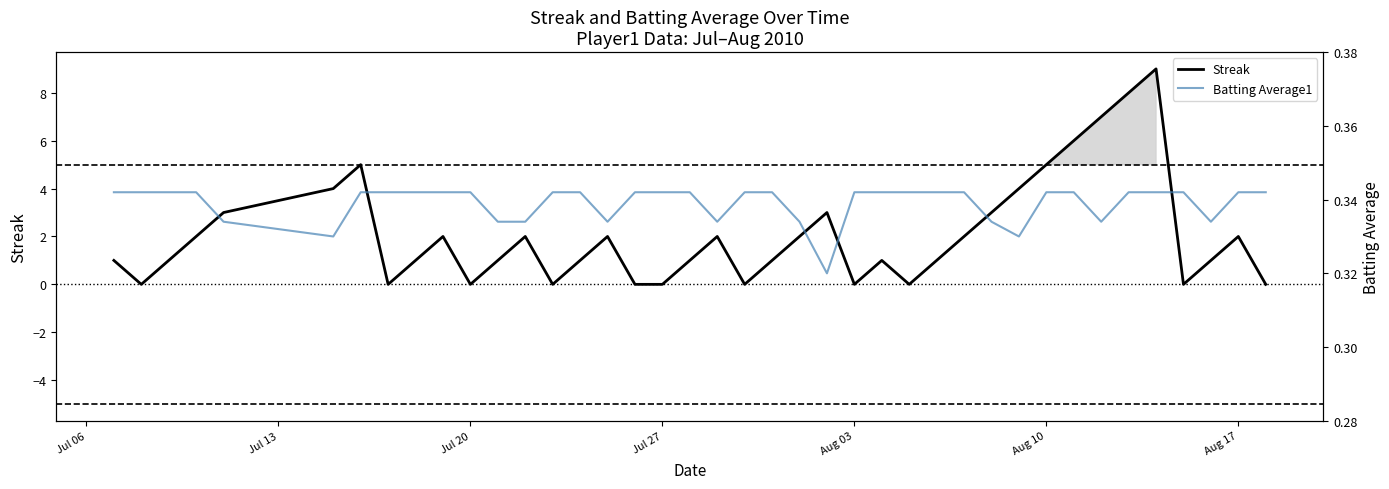

What is the highest value of the Streak series?

9